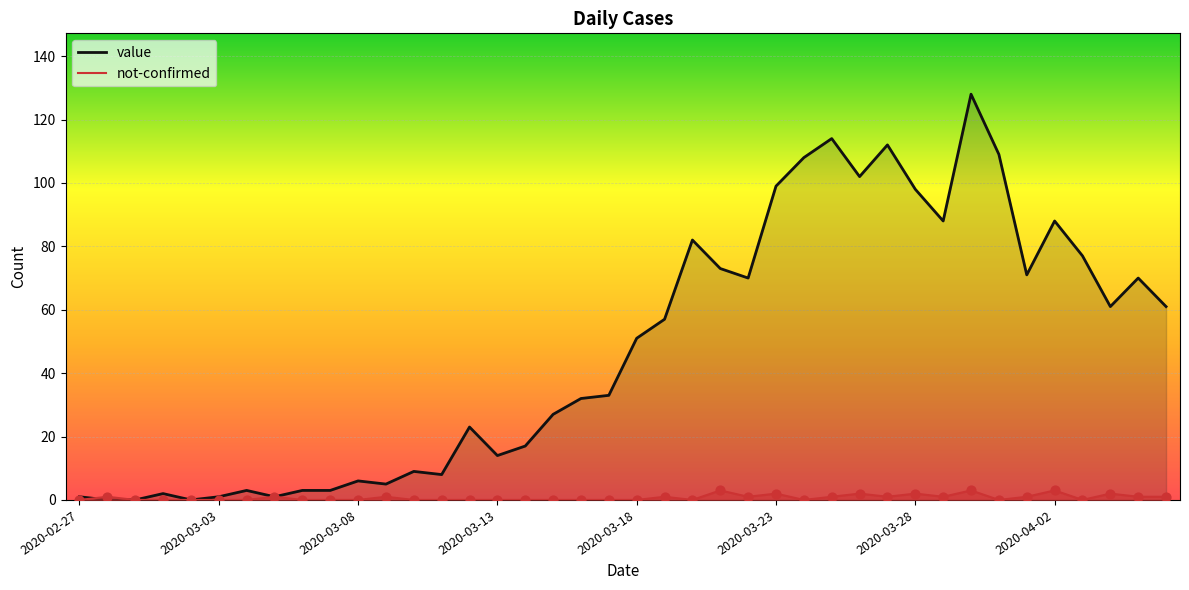

What is the total value across all series at 2020-03-18?

51